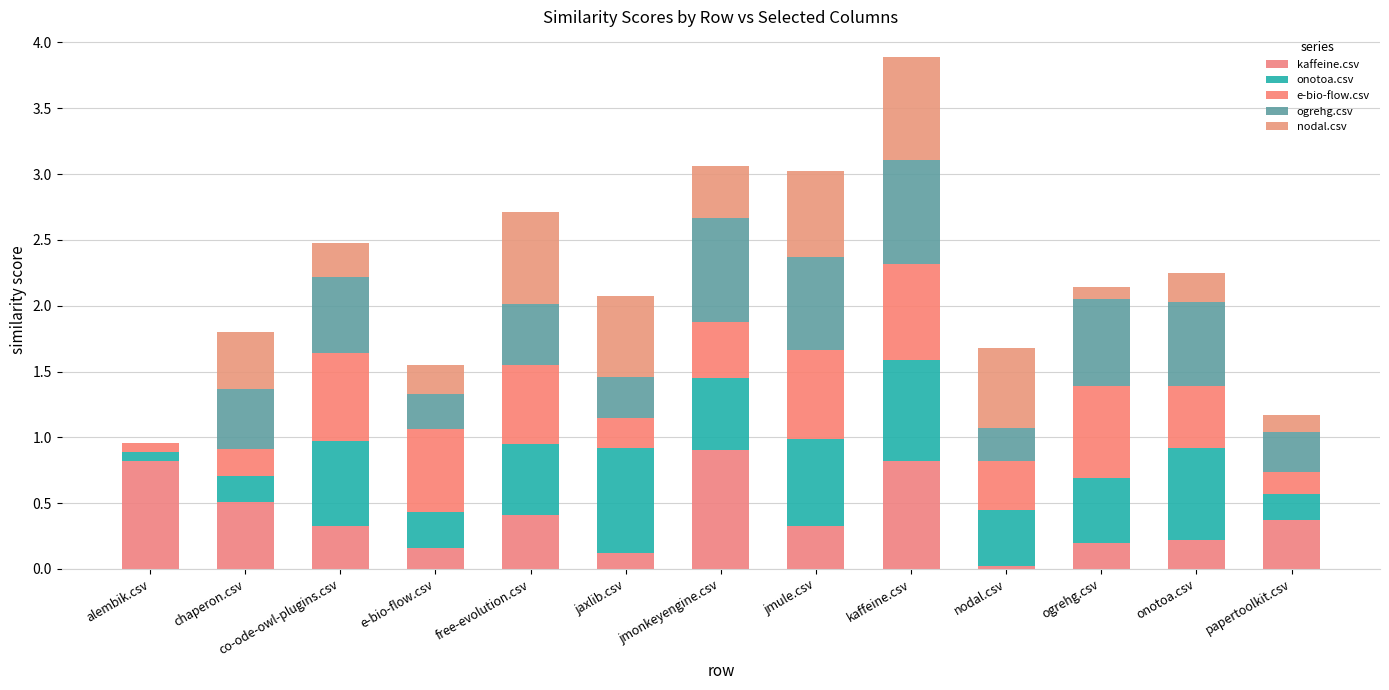

Which series changed the most between alembik.csv and co-ode-owl-plugins.csv?

e-bio-flow.csv